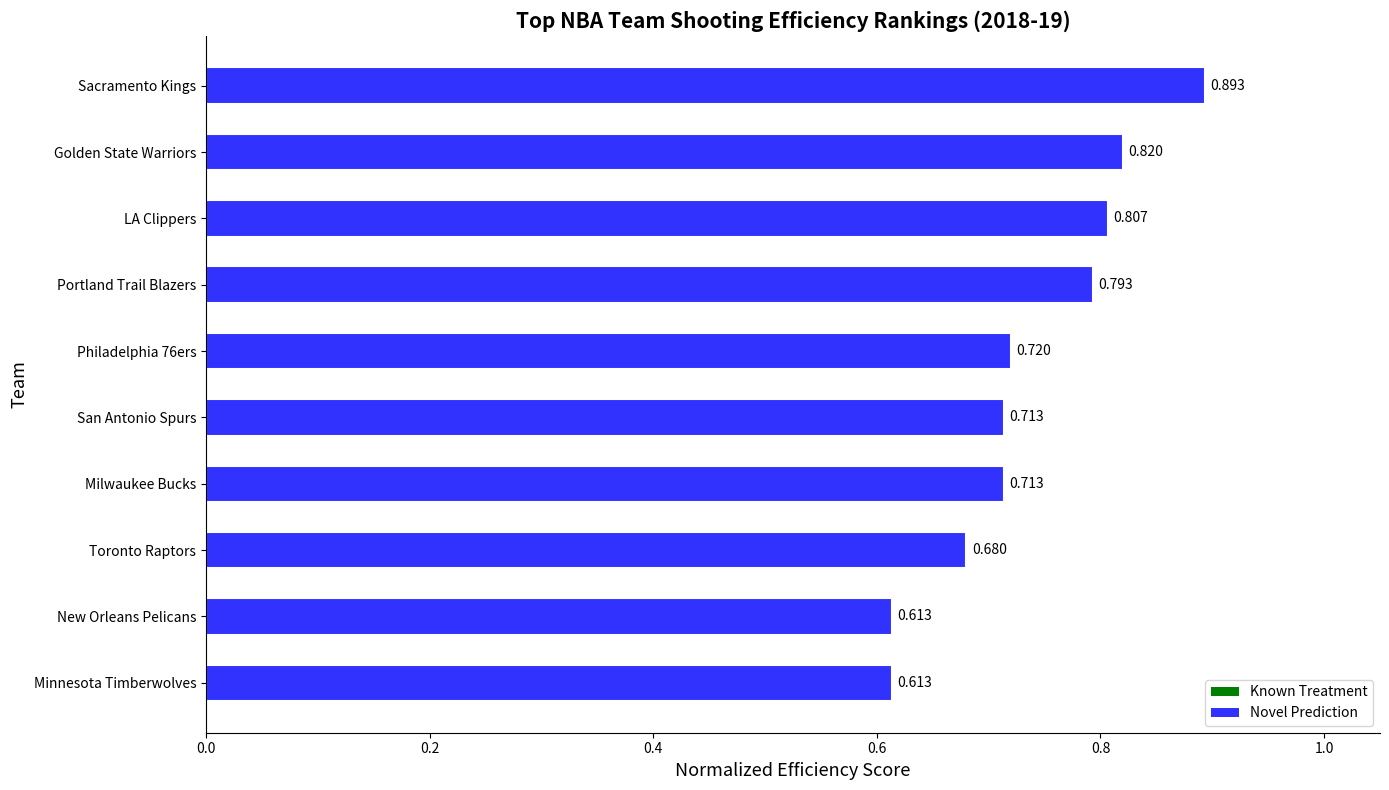

How many bars are there in total?

10